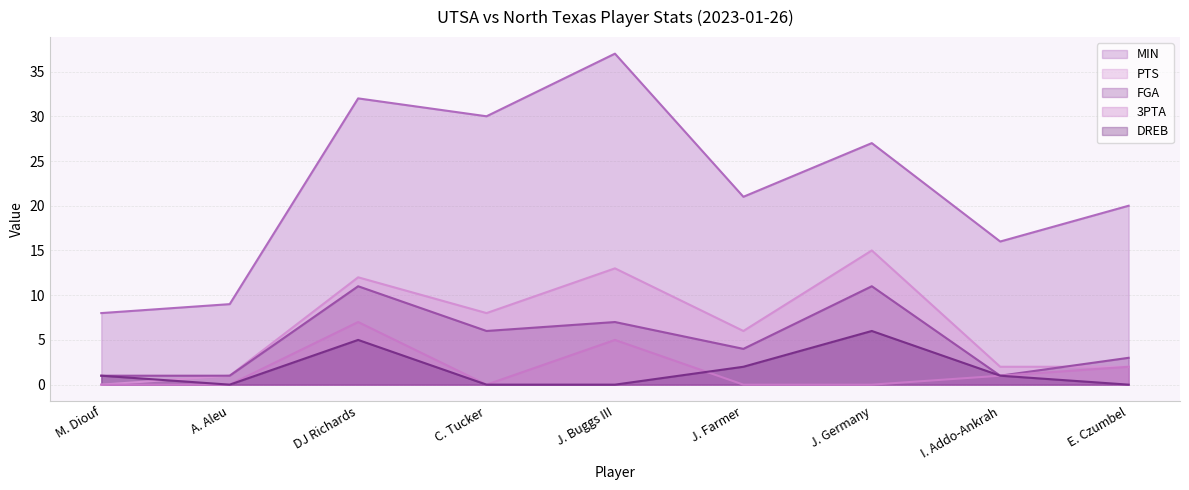

What is the difference between the second highest and minimum values in the PTS series?

13